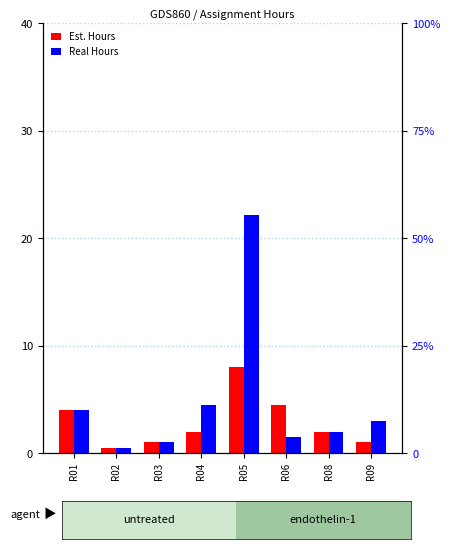

Where is Real Hours nearest to the value 11?

R04